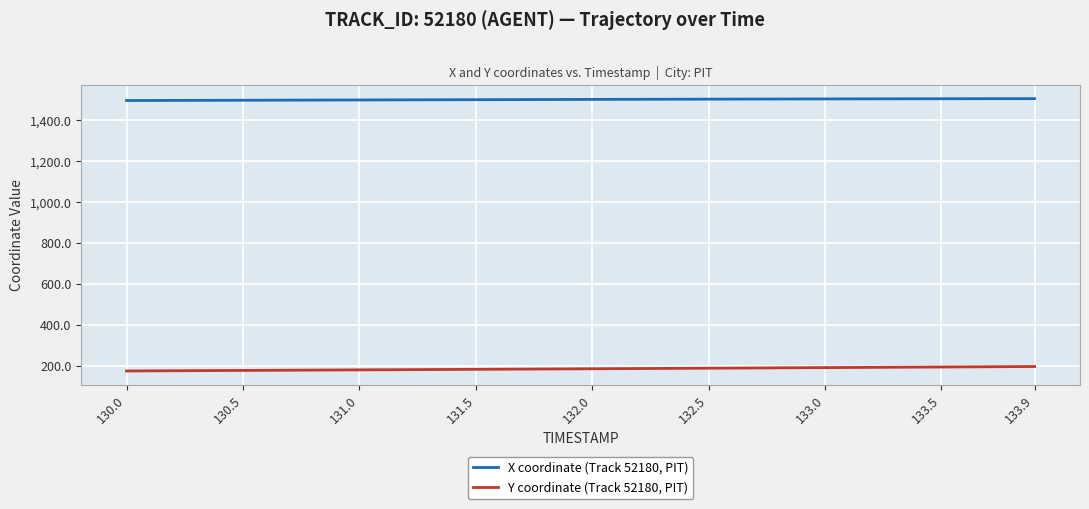

True or false: X coordinate (Track 52180, PIT) and Y coordinate (Track 52180, PIT) cross at least once.

False